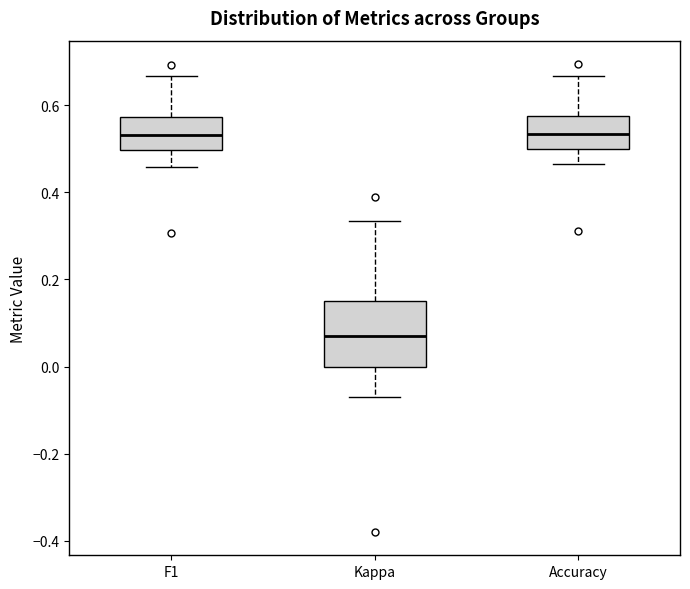

Comparing the boxes themselves (not the whiskers), which one is the tallest?

Kappa